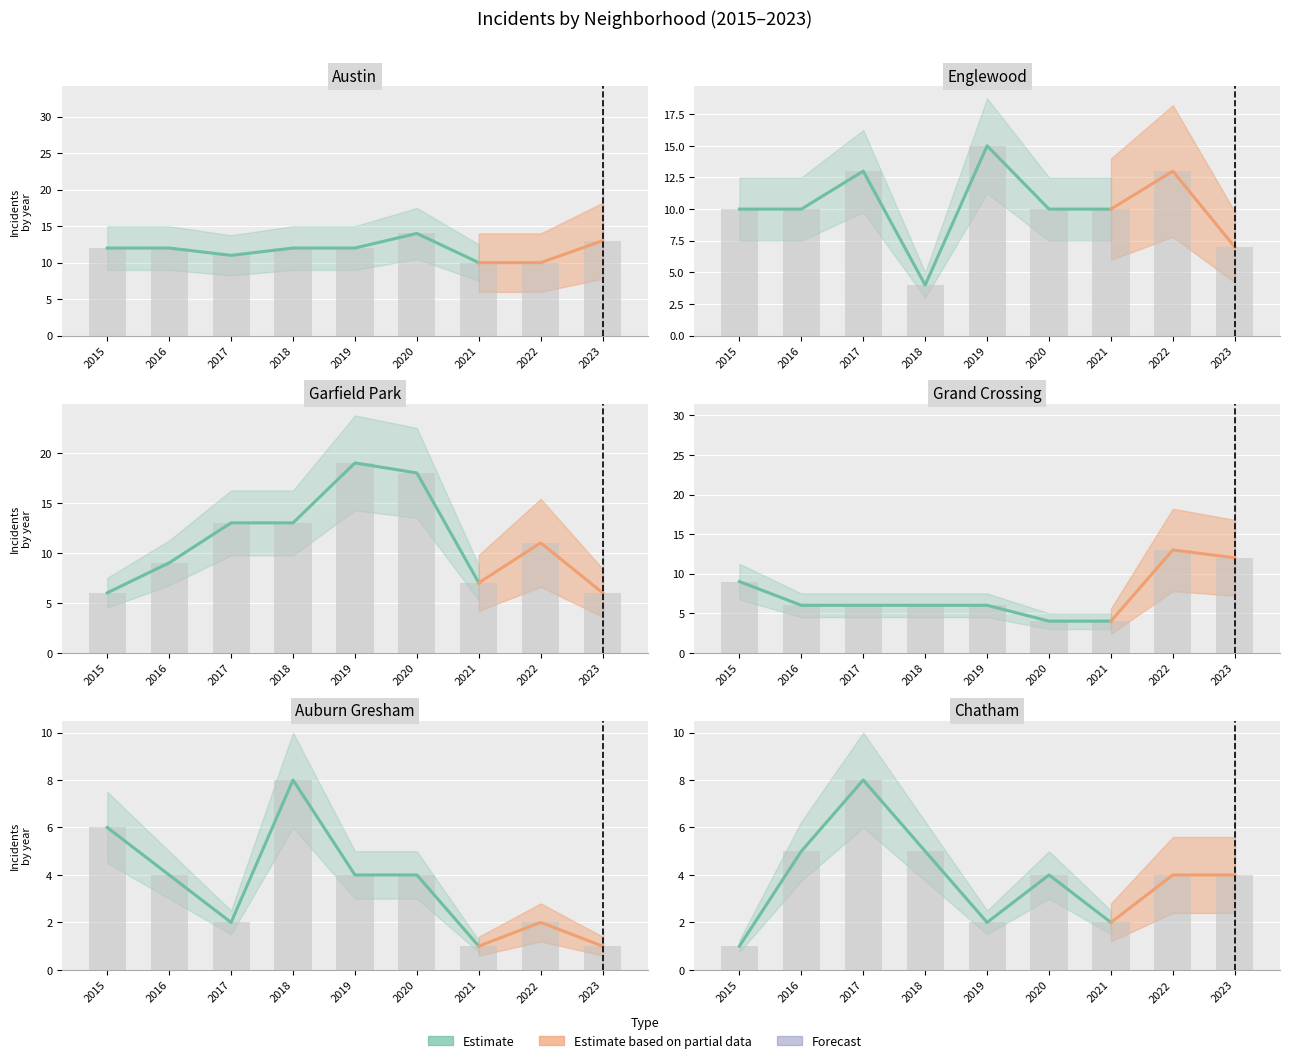

Does the chart contain any negative values?

No